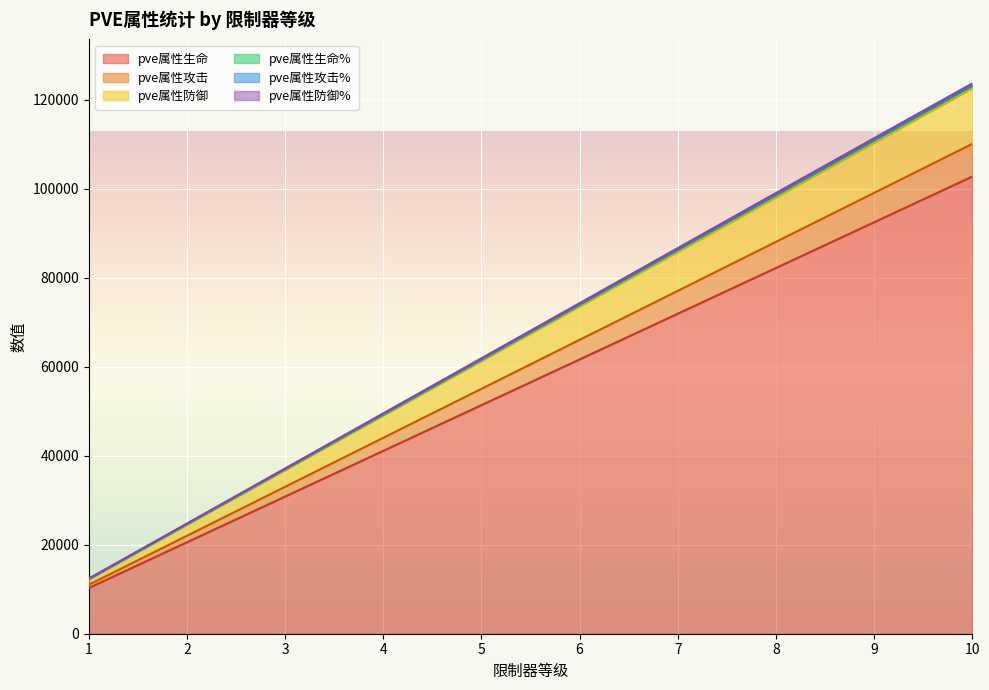

What is the difference between the highest and lowest values at 10?

20935